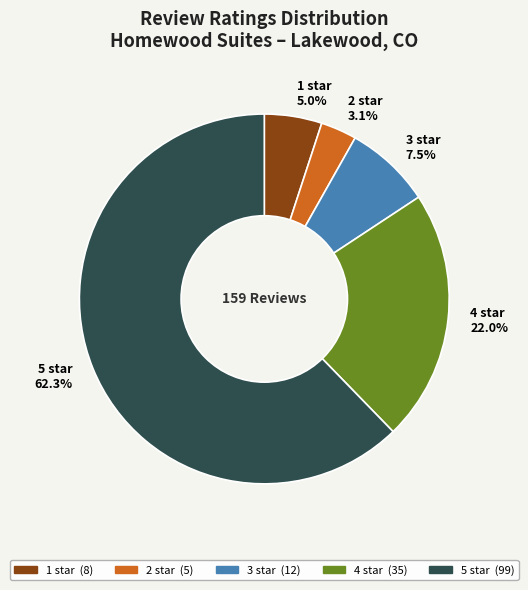

What is the ratio of the value at 4 star to the value at 3 star?

2.9